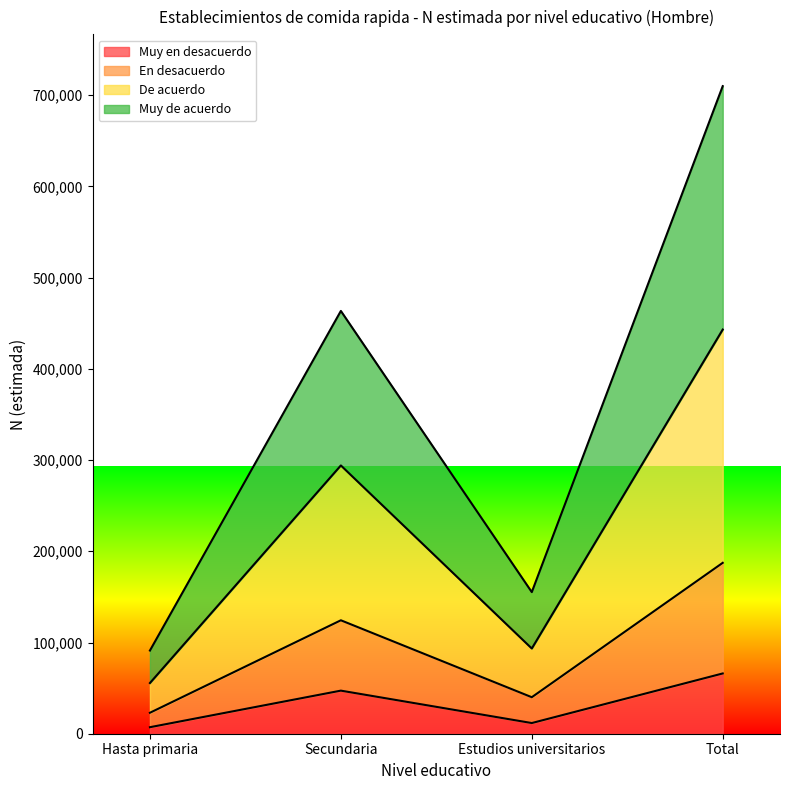

What is the maximum value shown in the chart?

709959